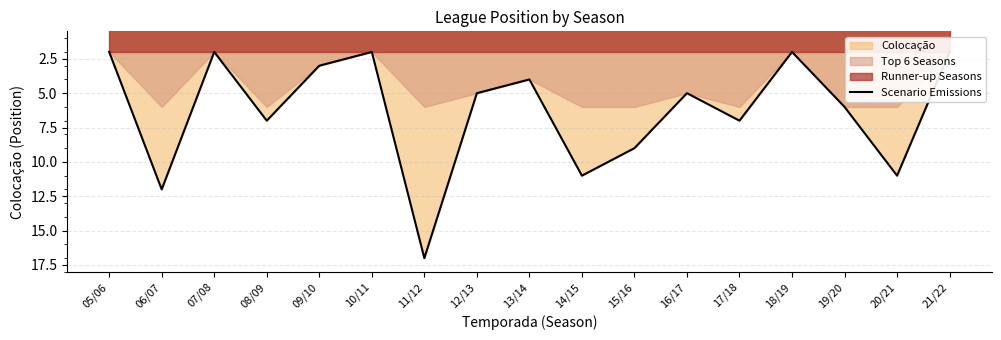

The value at 12/13 is 5. True or false?

True